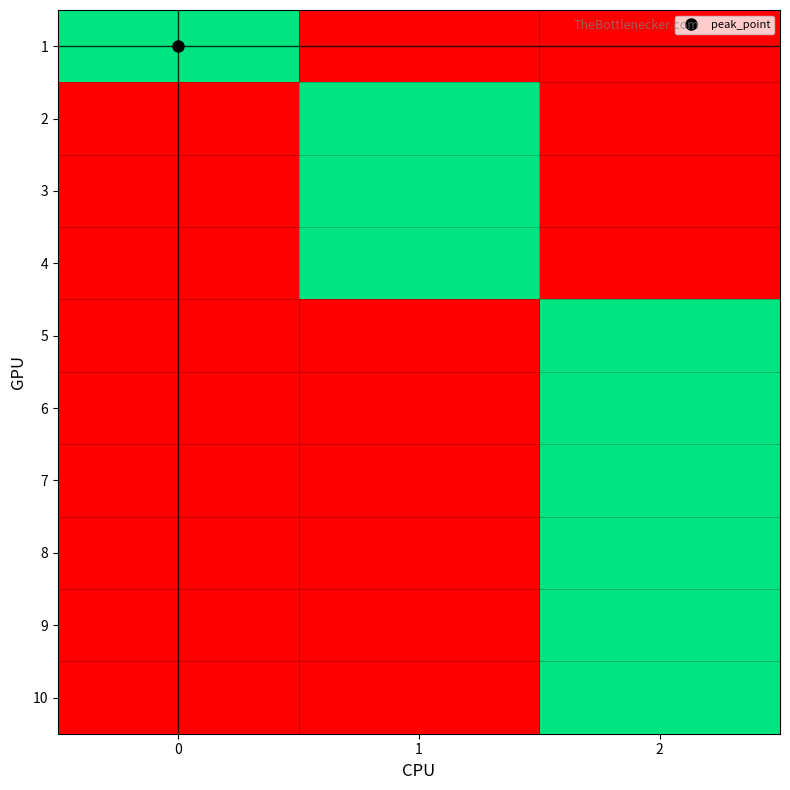

At which category is the sum across all series the highest?

2